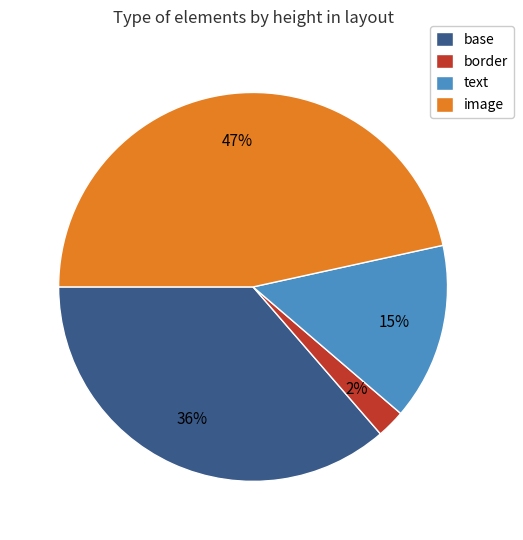

Count the number of slices in the pie.

4